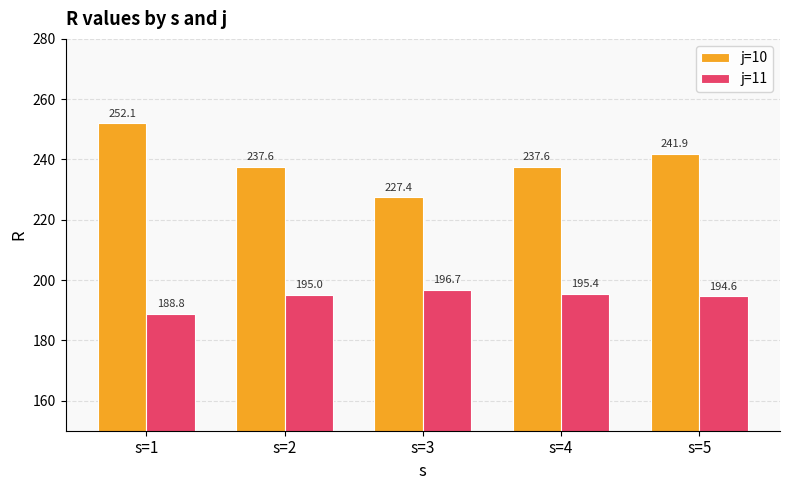

Between s=4 and s=5, which series saw the biggest shift?

j=10